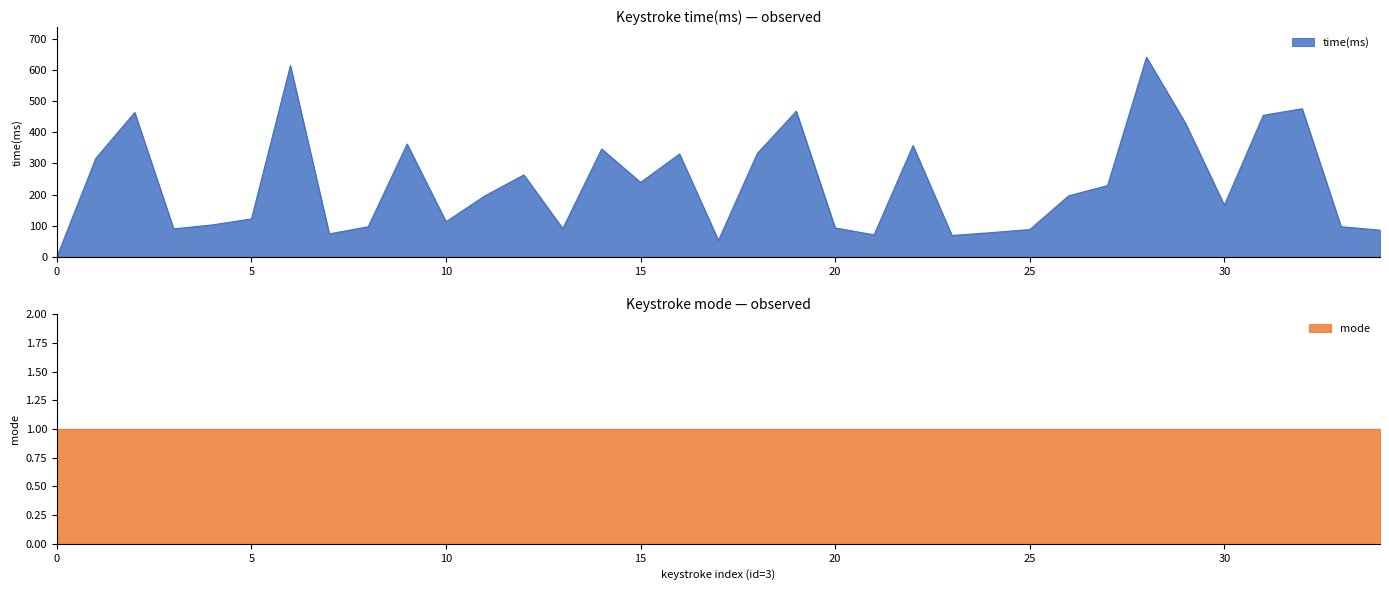

The chart shows a value of 357 at 22. True or false?

True